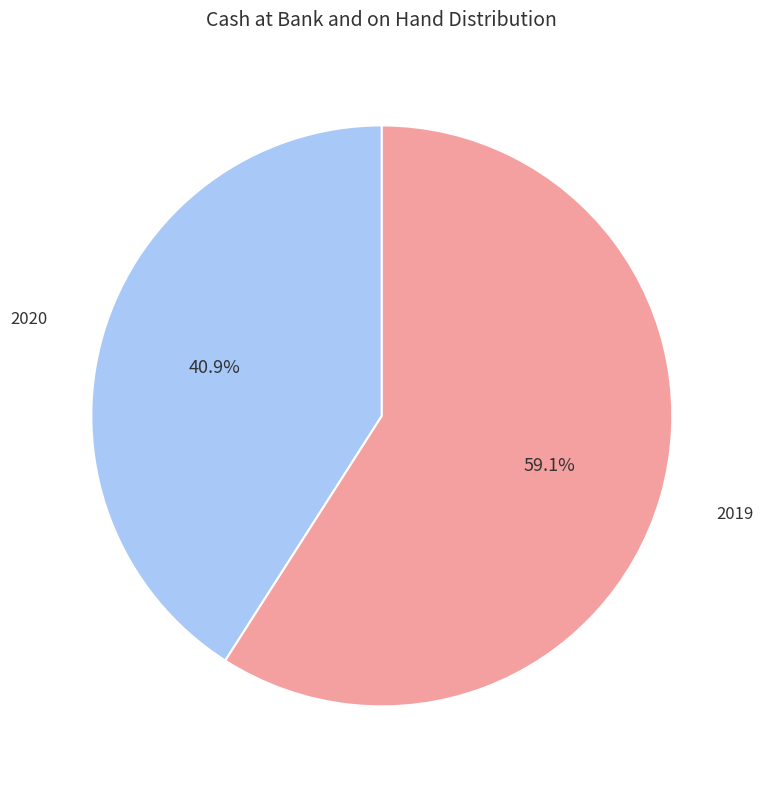

Does any single category account for the majority?

Yes